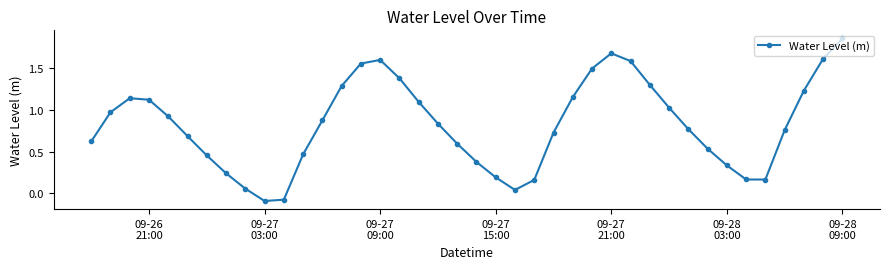

How many lines are shown in the chart?

1